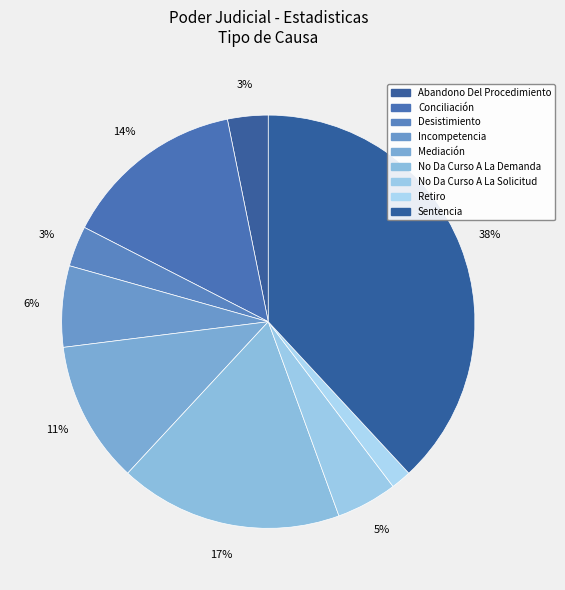

To the nearest percent, what is the difference between the largest and smallest slice percentages?

37%